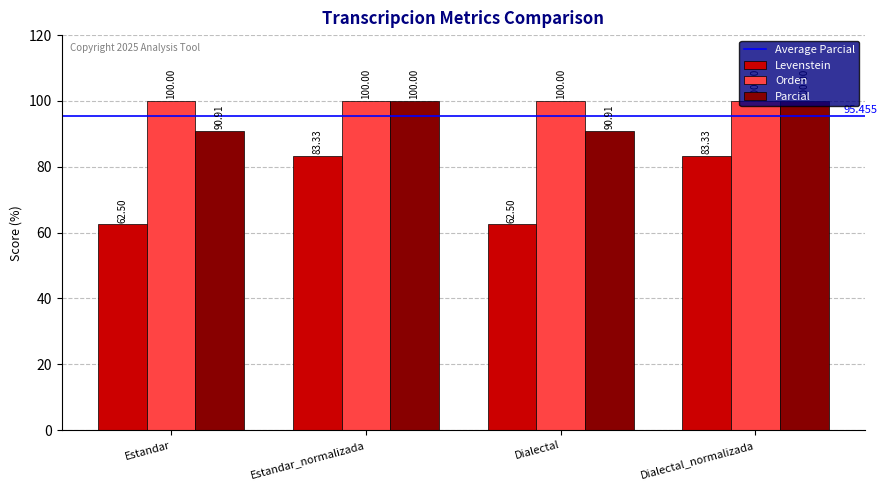

What is the sum of all Parcial values?

381.8